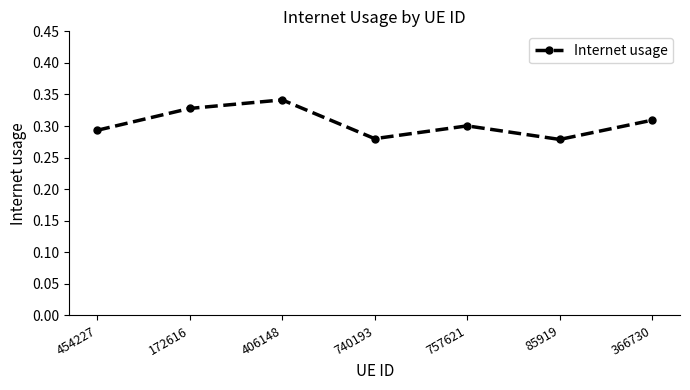

What is the sum of the values at 85919 and 406148?

0.6